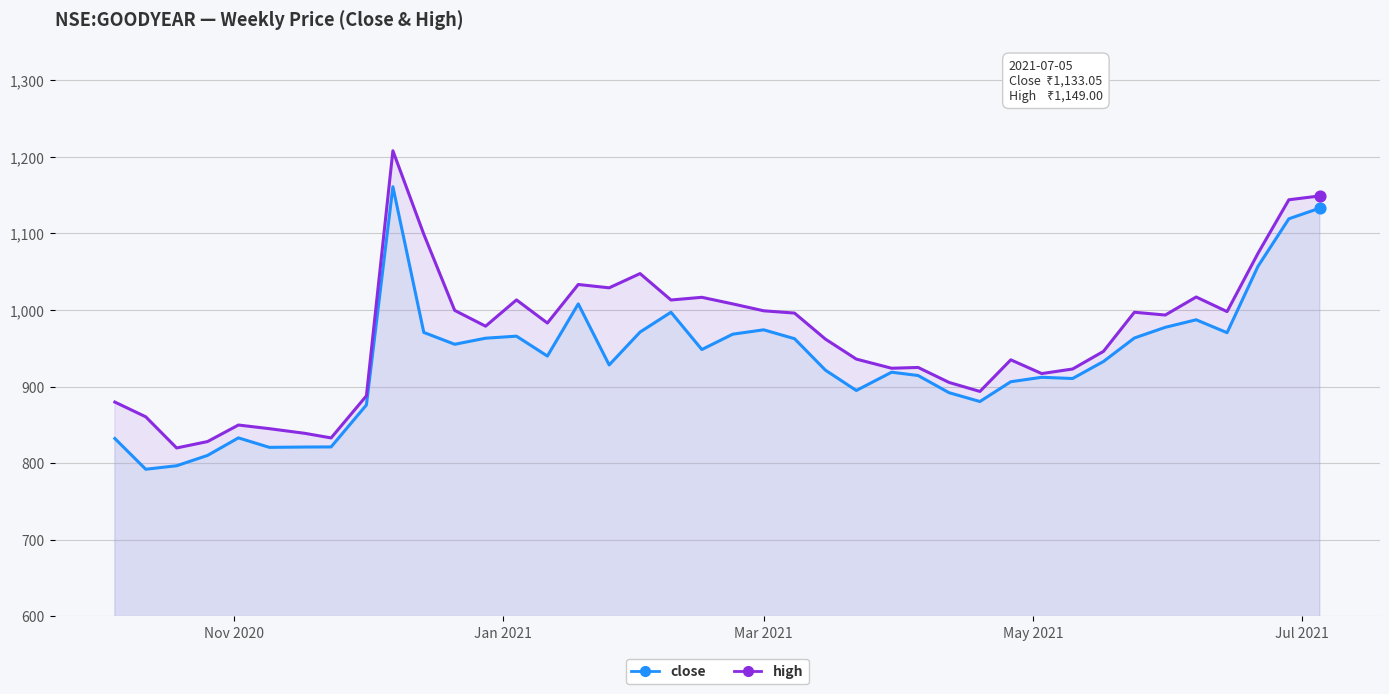

Which series has the widest spread of Y values?

high